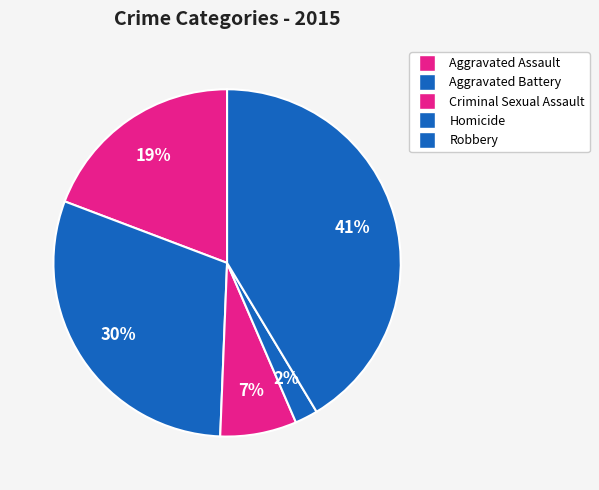

To the nearest percent, what is the combined percentage of Criminal Sexual Assault and Robbery?

49%